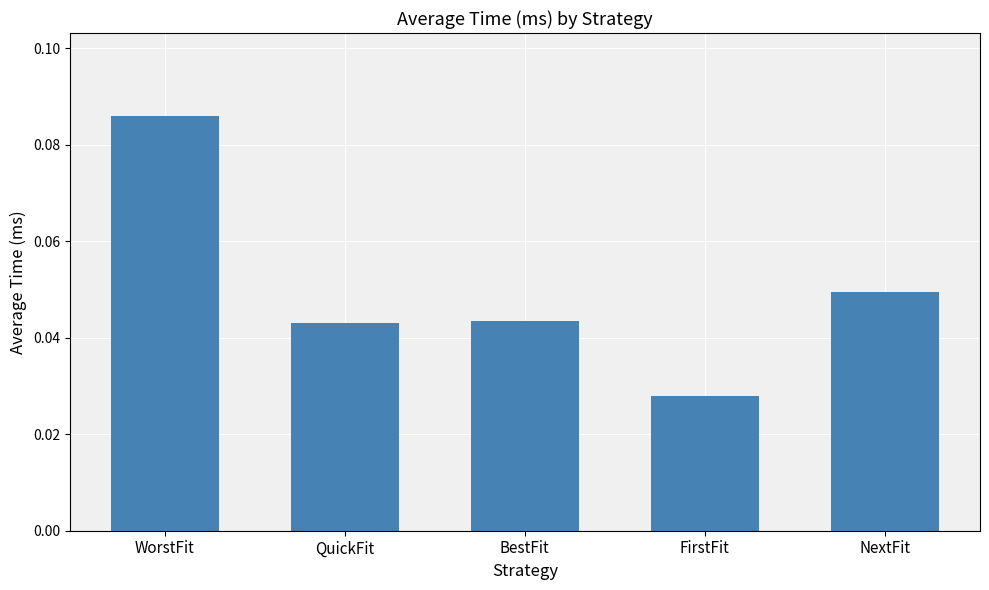

The chart shows a value of 0.0 at WorstFit. True or false?

False